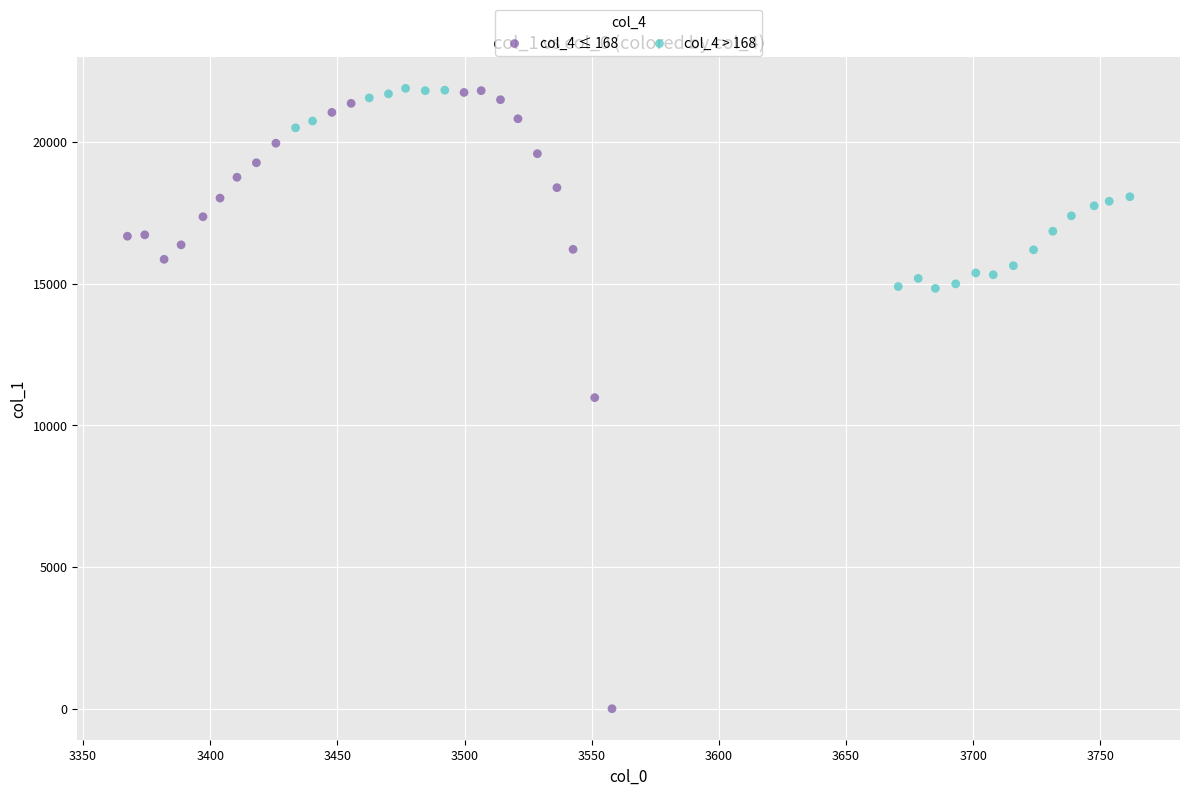

Which series reaches the minimum Y coordinate?

col_4 ≤ 168